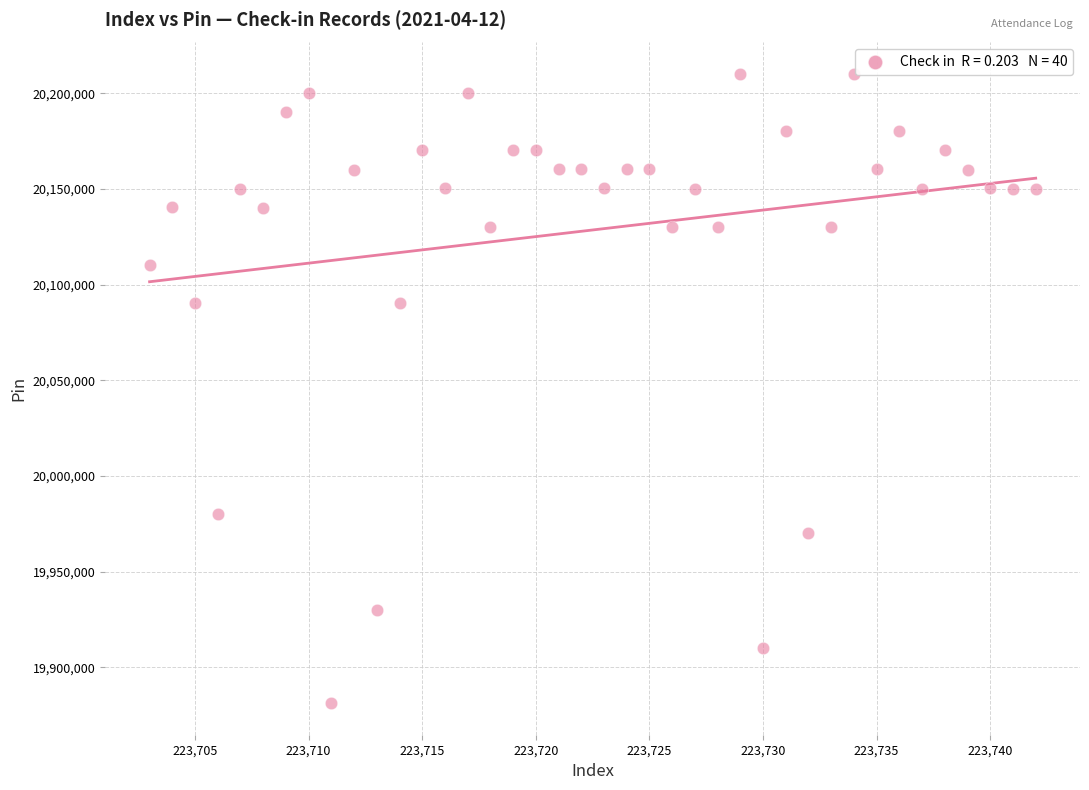

What is the range of X values (max minus min)?

39